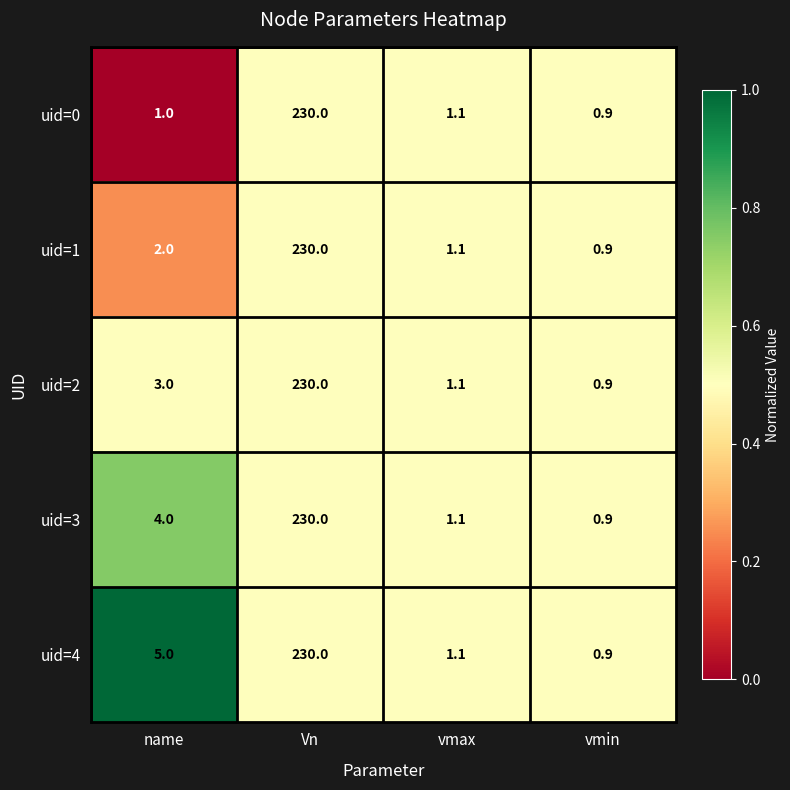

Which series changed the most between name and vmin?

uid=4